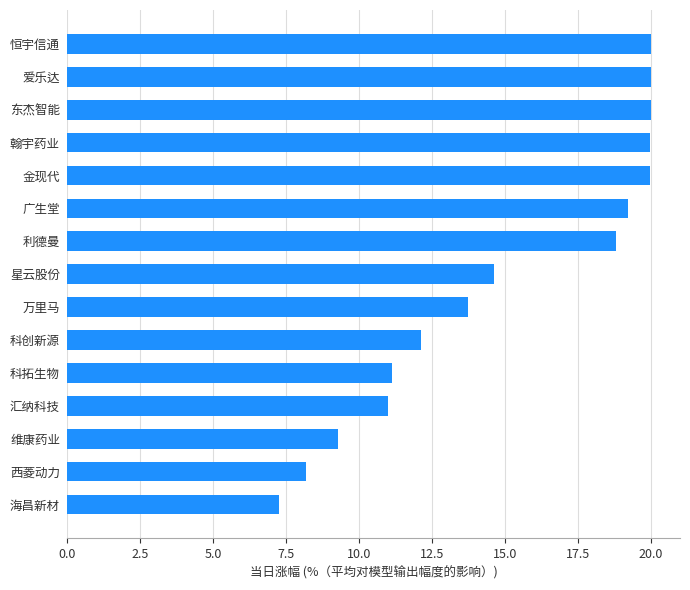

Reading bottom to top, what are all the values shown in this chart?

海昌新材=7.3	西菱动力=8.2	维康药业=9.3	汇纳科技=11.0	科拓生物=11.1	科创新源=12.1	万里马=13.7	星云股份=14.6	利德曼=18.8	广生堂=19.2	金现代=20.0	翰宇药业=20.0	东杰智能=20.0	爱乐达=20.0	恒宇信通=20.0